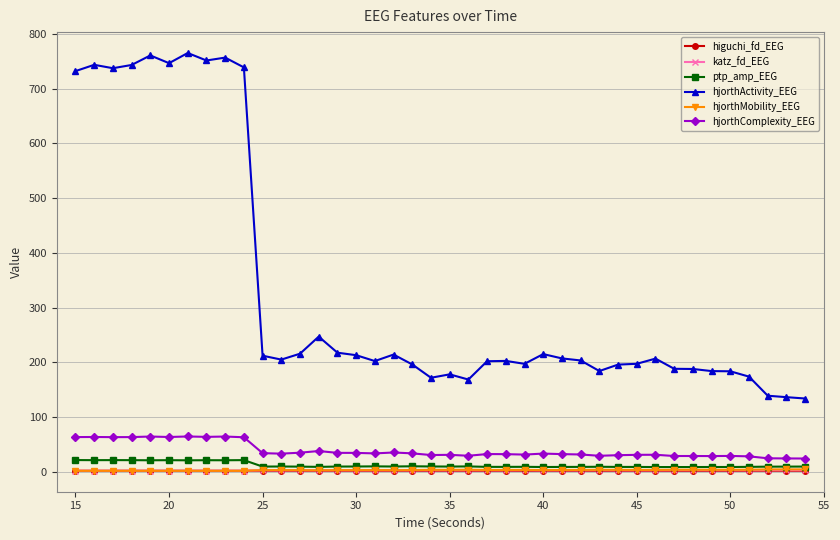

Which series has the widest spread of values?

hjorthActivity_EEG